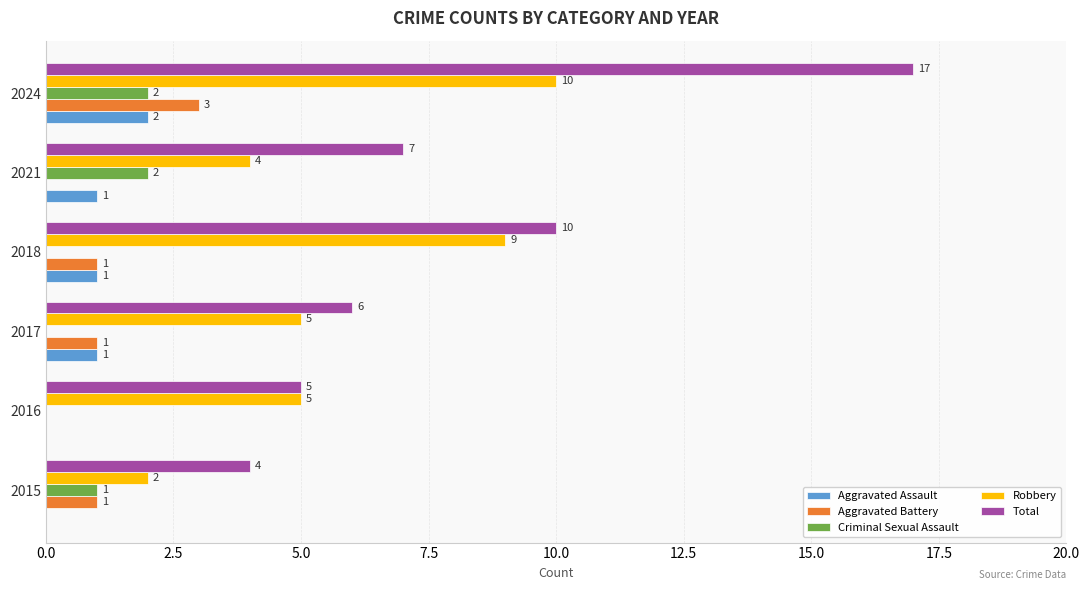

What is the sum of all Total values?

49